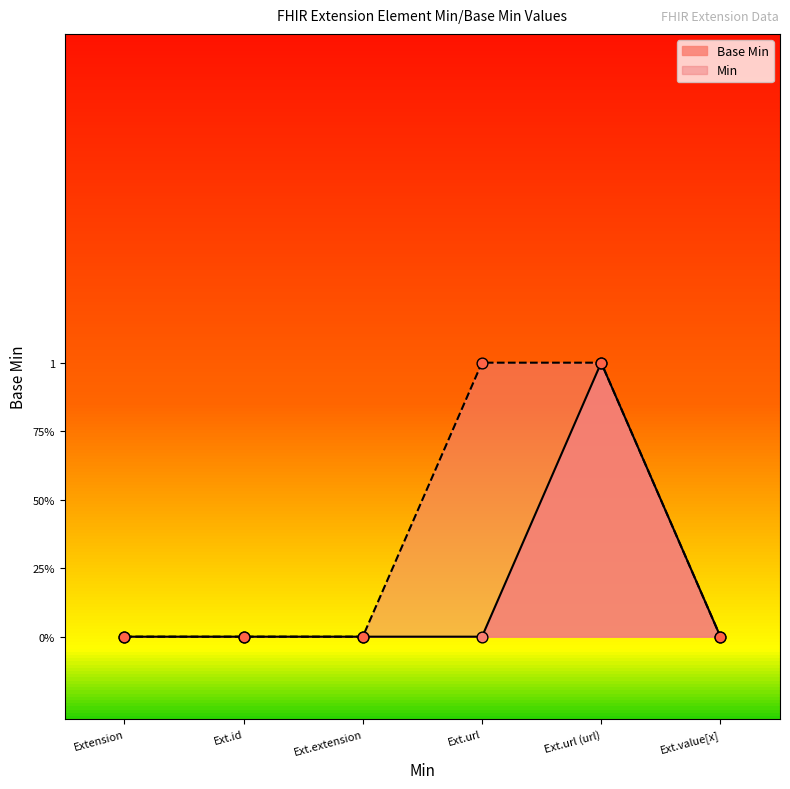

Between Ext.value[x] and Extension, which is larger?

Ext.value[x]